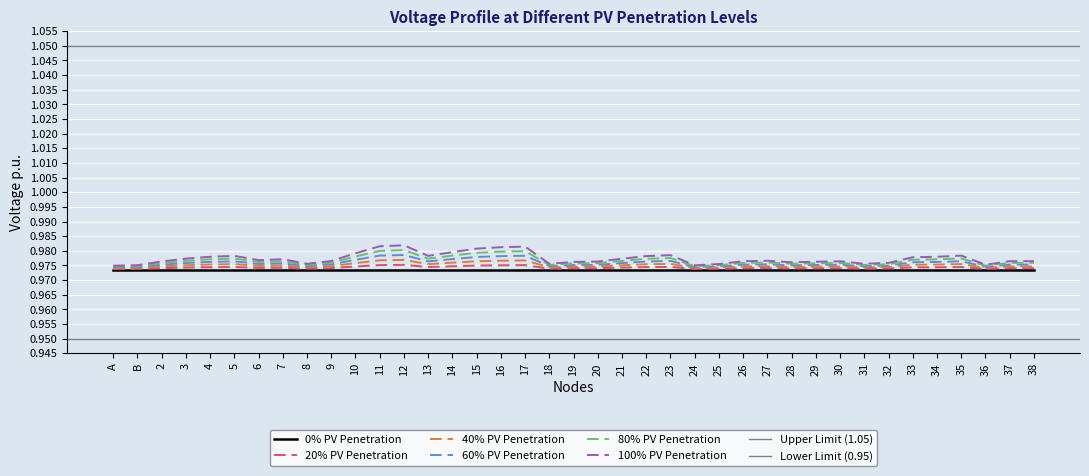

How many interior local valleys does the 100% PV Penetration series have?

8